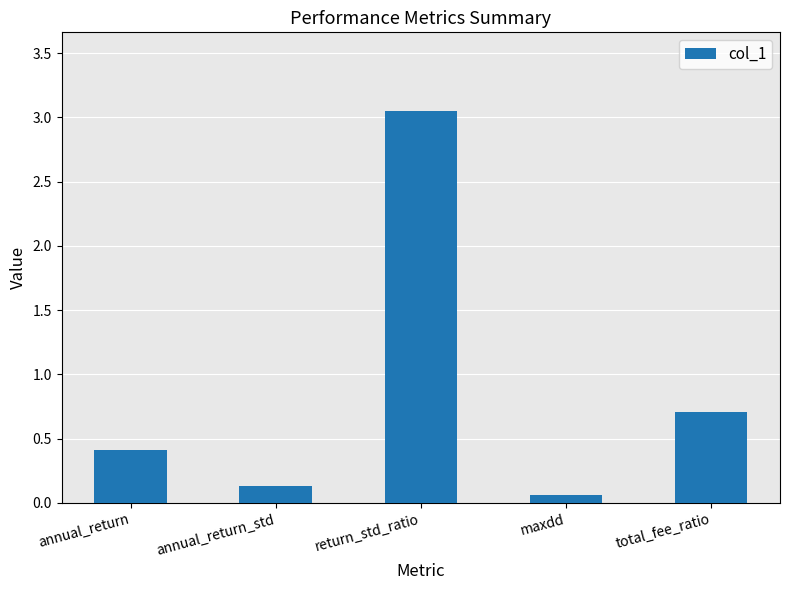

What is the change in value from annual_return to annual_return_std?

-0.3